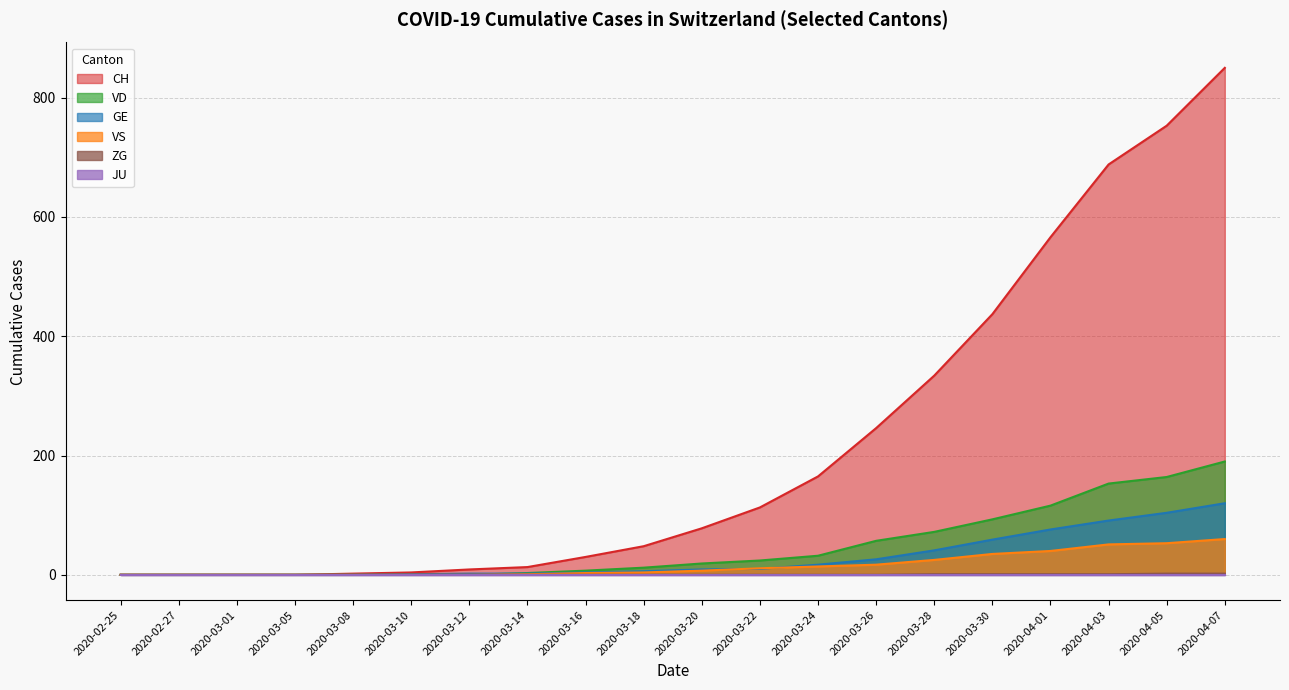

True or false: CH has a value of 334 at 2020-03-28.

True